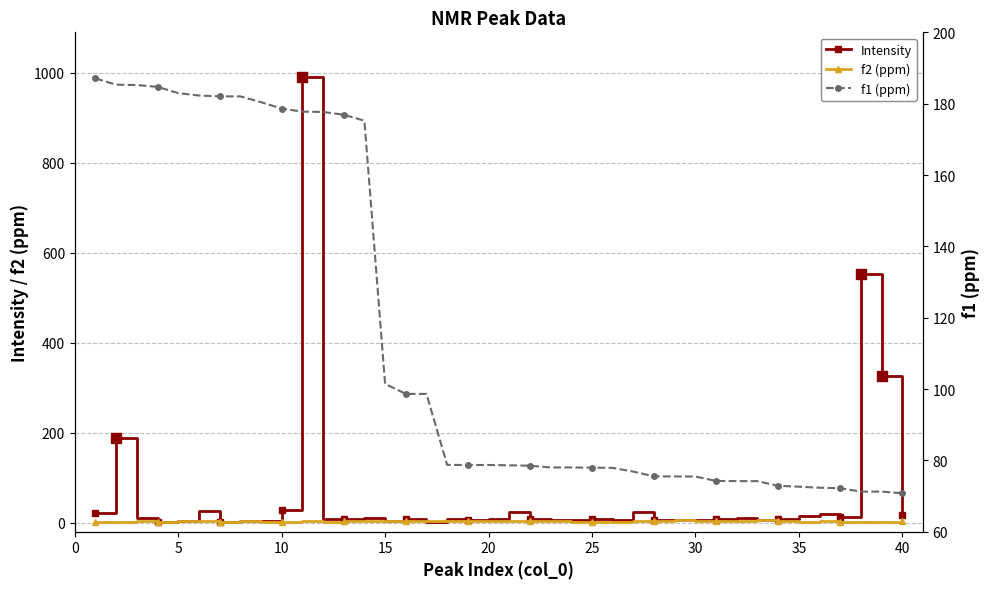

Which series has the largest total across all categories?

f1 (ppm)